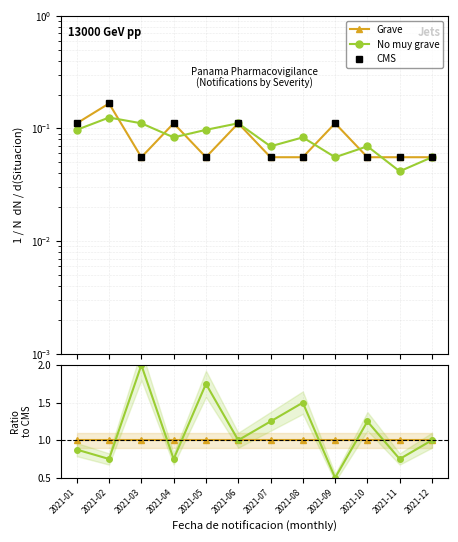

True or false: CMS has a value of 0.1 at 2021-02.

False